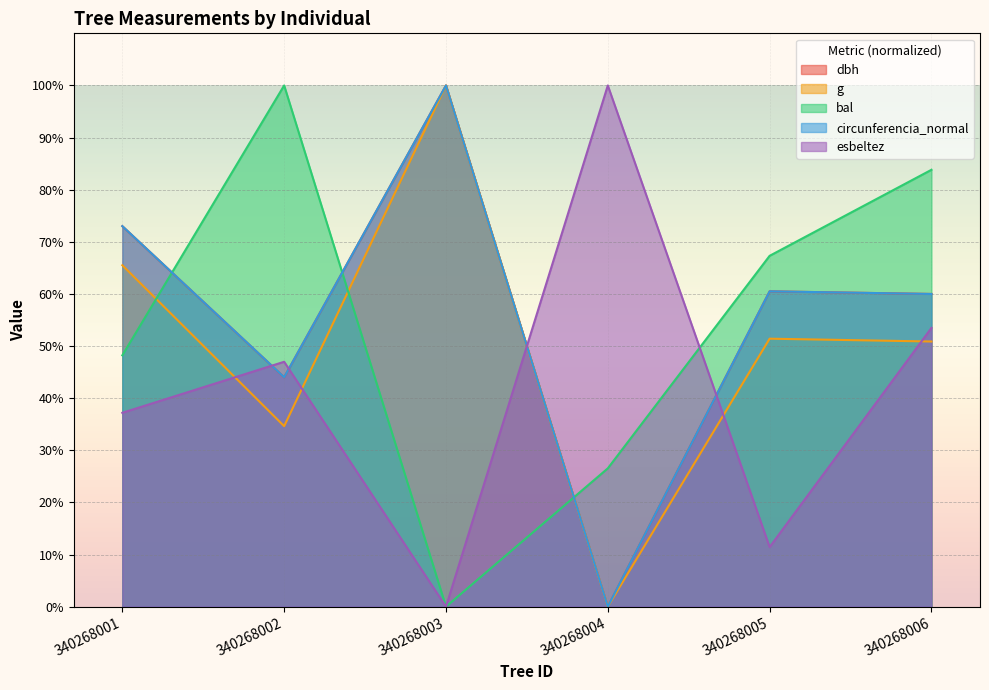

Between which two adjacent categories do esbeltez and g first intersect?

340268001 and 340268002